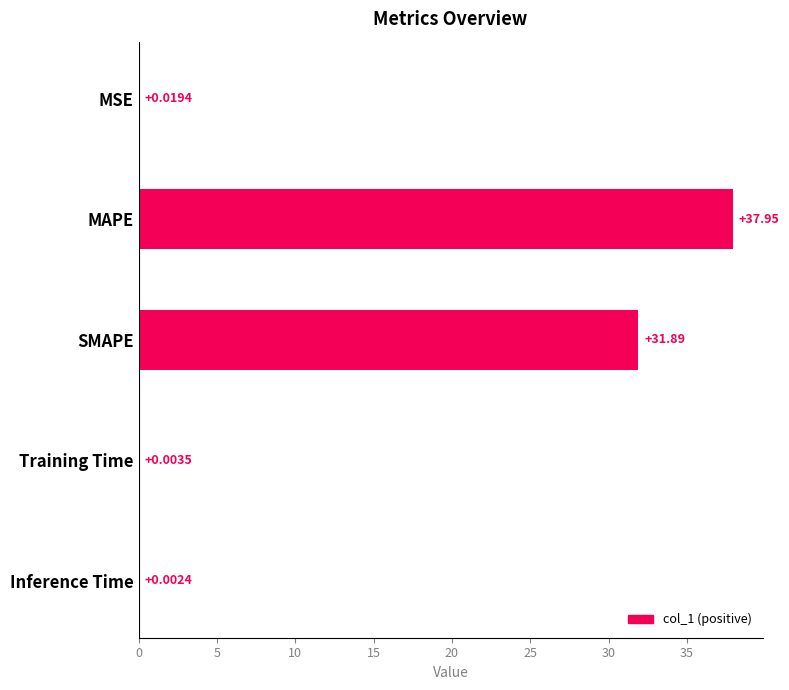

Between Inference Time and SMAPE, which is larger?

SMAPE